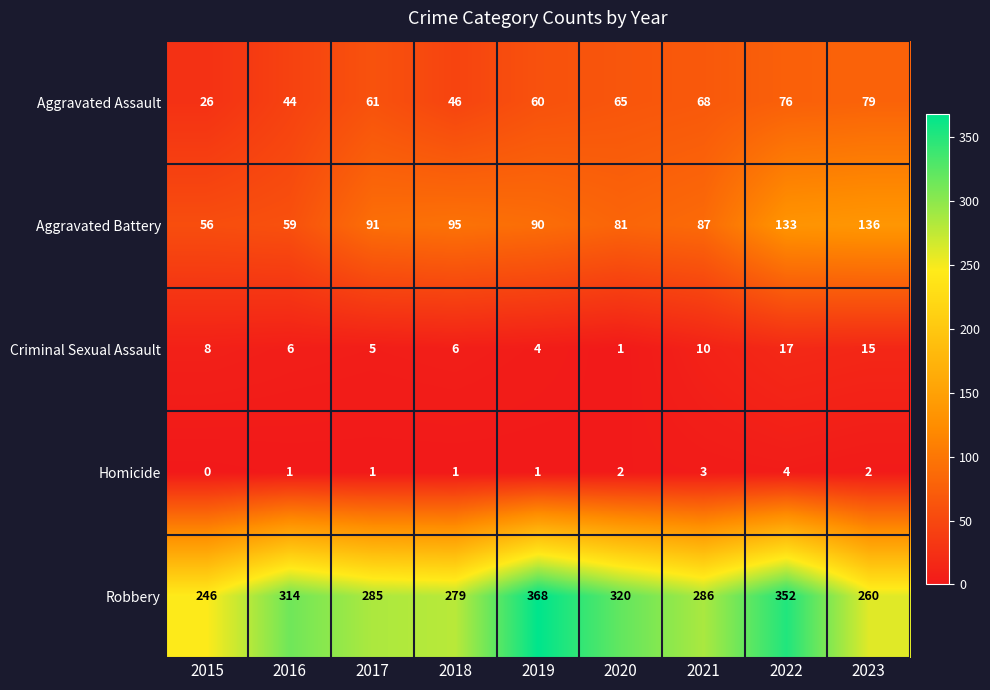

At which label does Aggravated Battery first exceed 90?

2017